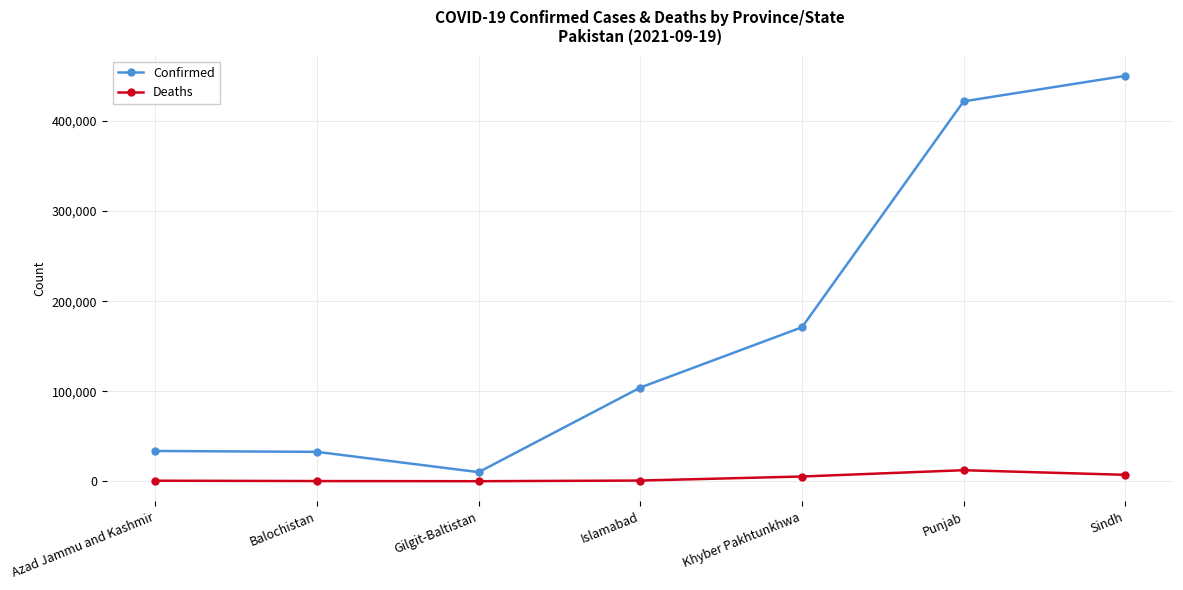

What are all the series names shown in the legend?

Confirmed, Deaths